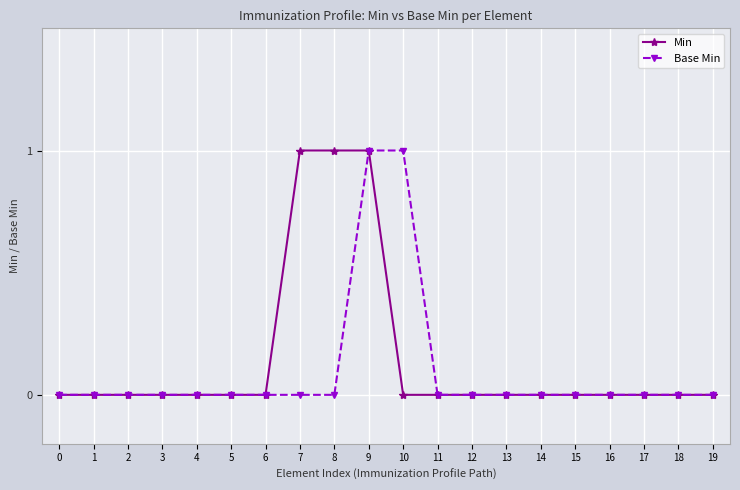

Reading left to right, transcribe all the data shown in this chart.

Min: 0	0	0	0	0	0	0	1	1	1	0	0	0	0	0	0	0	0	0	0
Base Min: 0	0	0	0	0	0	0	0	0	1	1	0	0	0	0	0	0	0	0	0